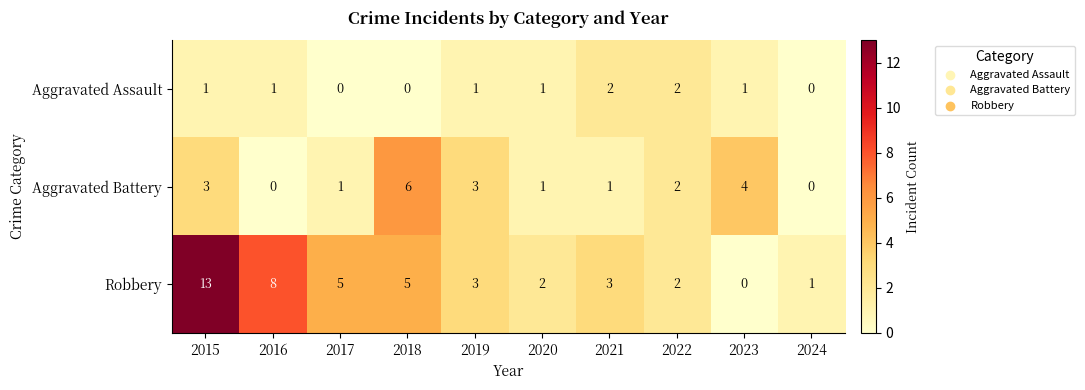

Between 2023 and 2024, which series saw the biggest shift?

Aggravated Battery